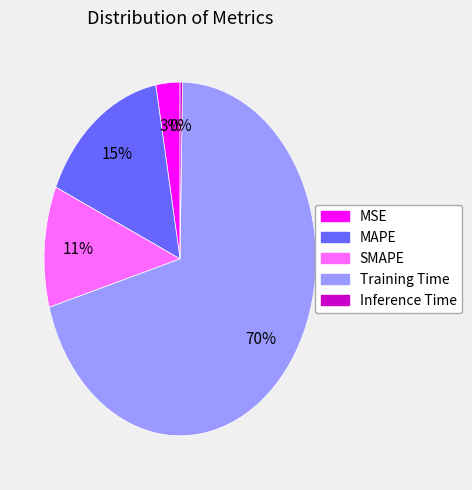

Combined, do MAPE and Training Time account for over 50%?

Yes